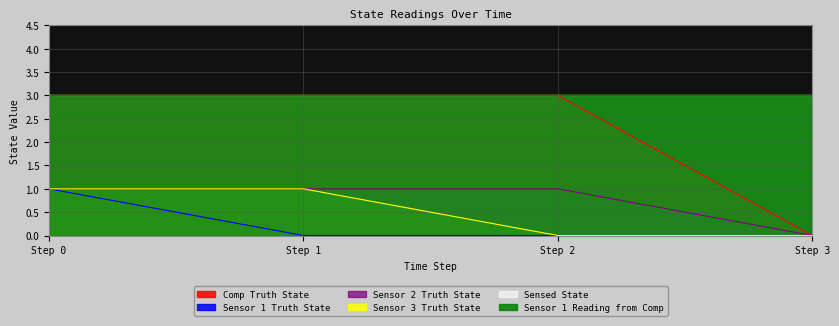

Does the chart have visible grid lines?

Yes